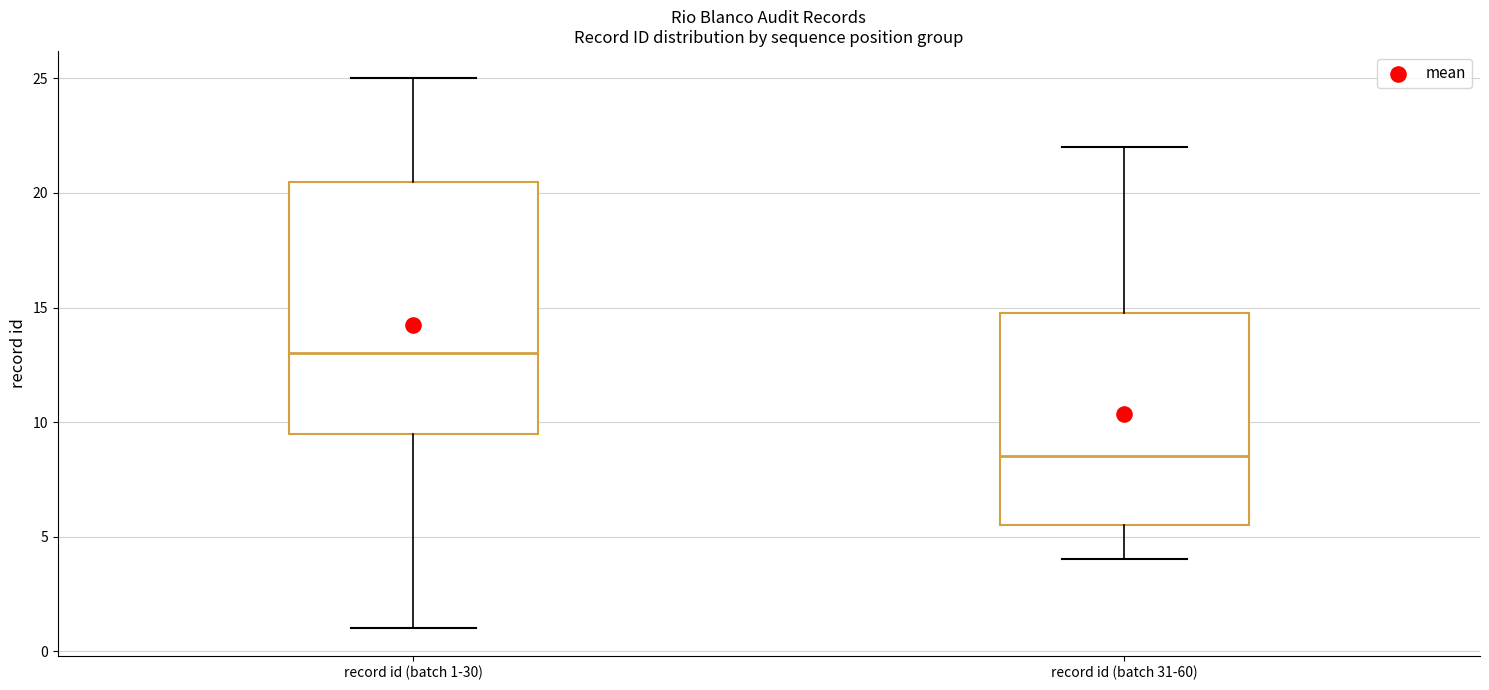

Where is the upper edge of the box for record id (batch 31-60) on the y-axis? The values are not printed on the chart, so give them approximately, as read against the axis.

15.0